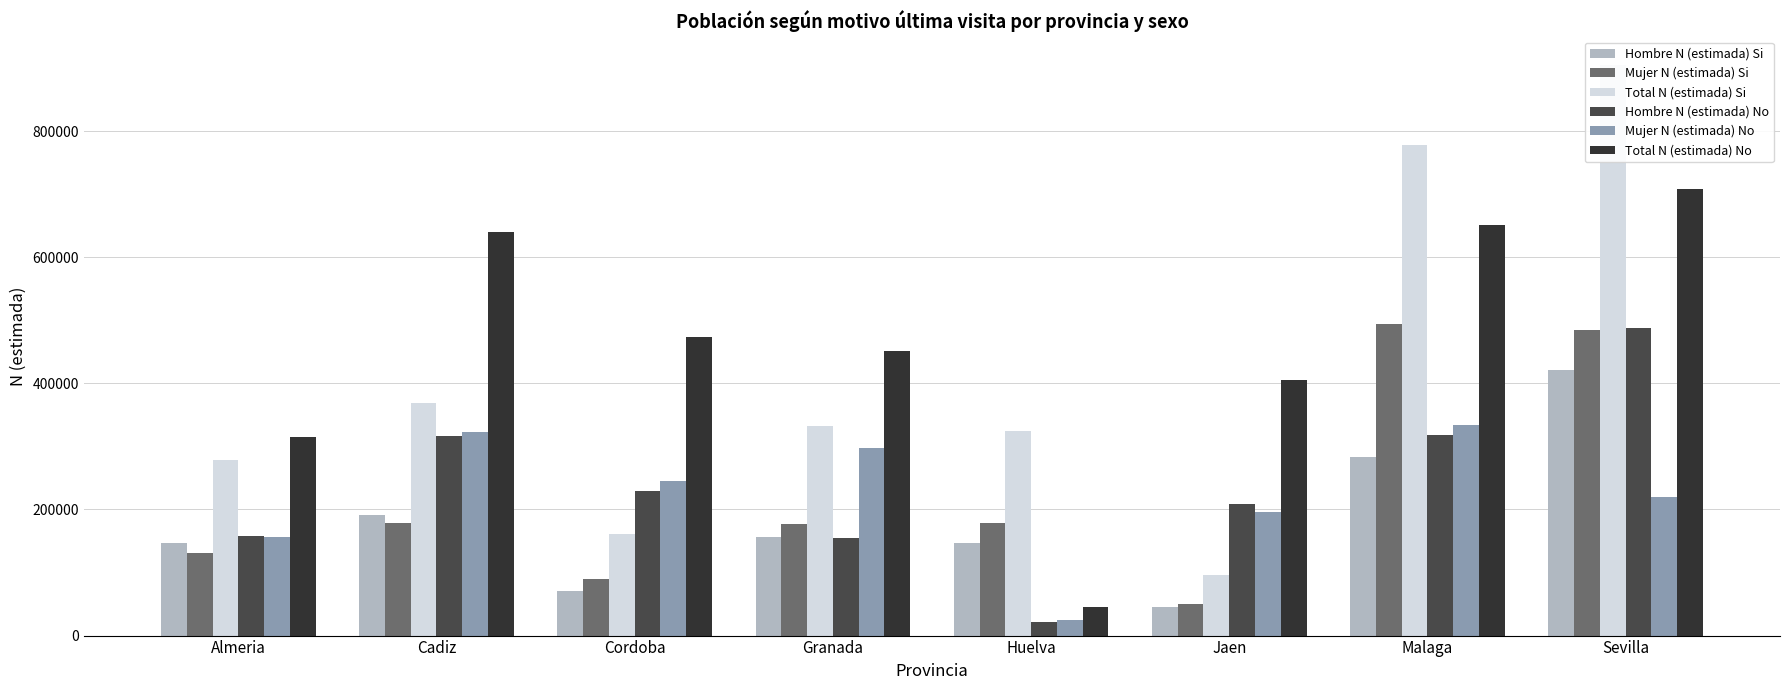

Between Cadiz and Jaen, which series saw the biggest shift?

Total N (estimada) Si